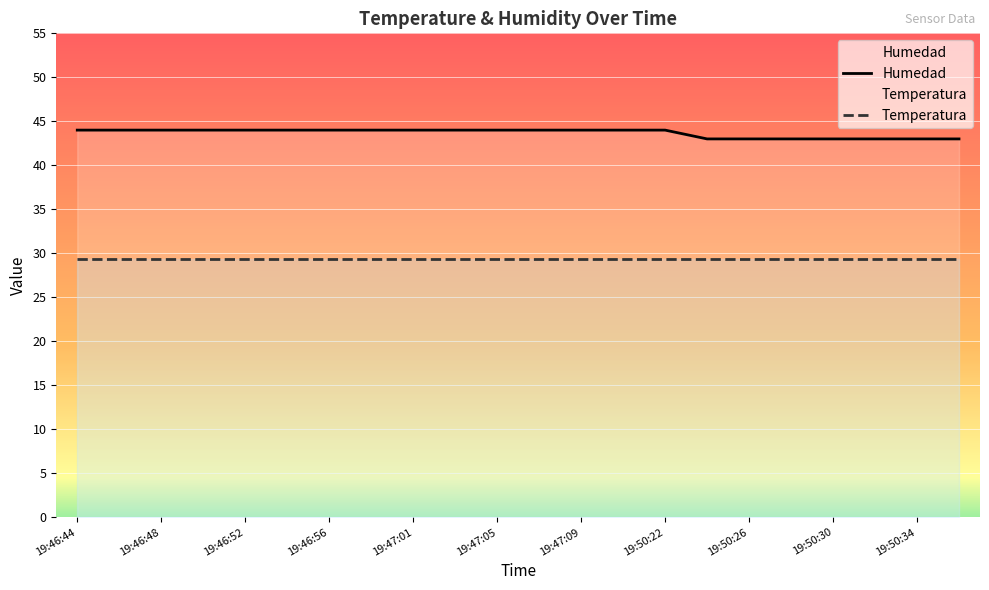

What is the average value of the Temperatura series?

29.3